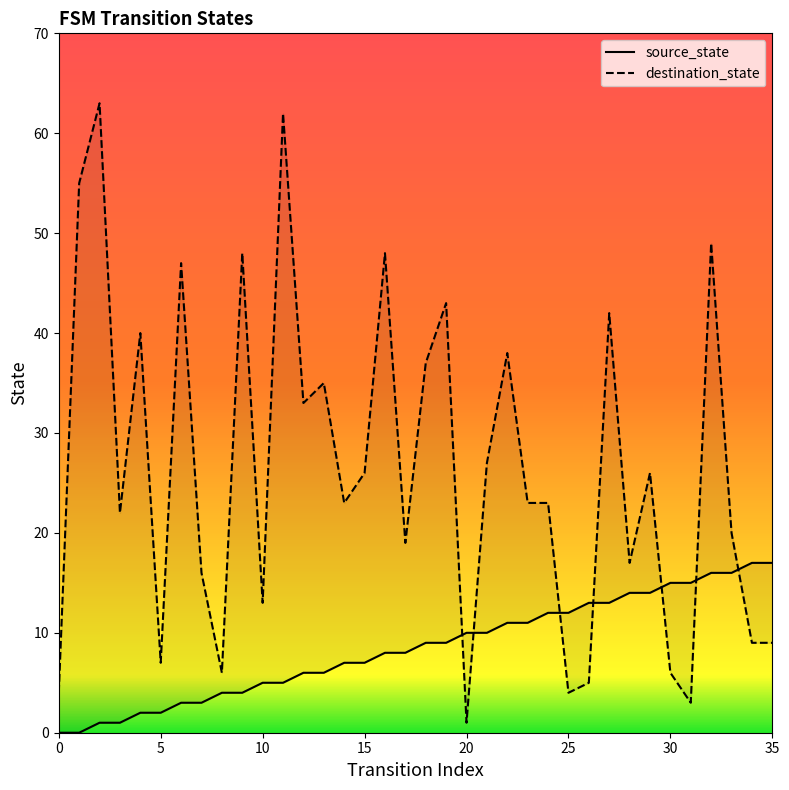

Which series ends up on top after the final intersection of source_state and destination_state?

source_state